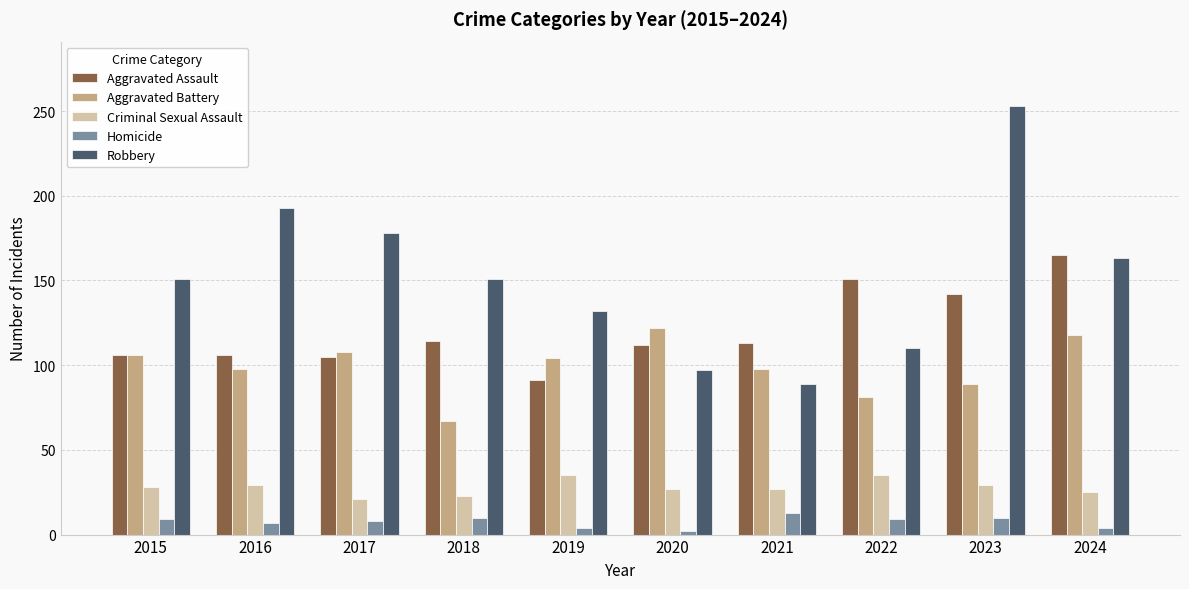

True or false: Aggravated Battery has a value of 41 at 2018.

False